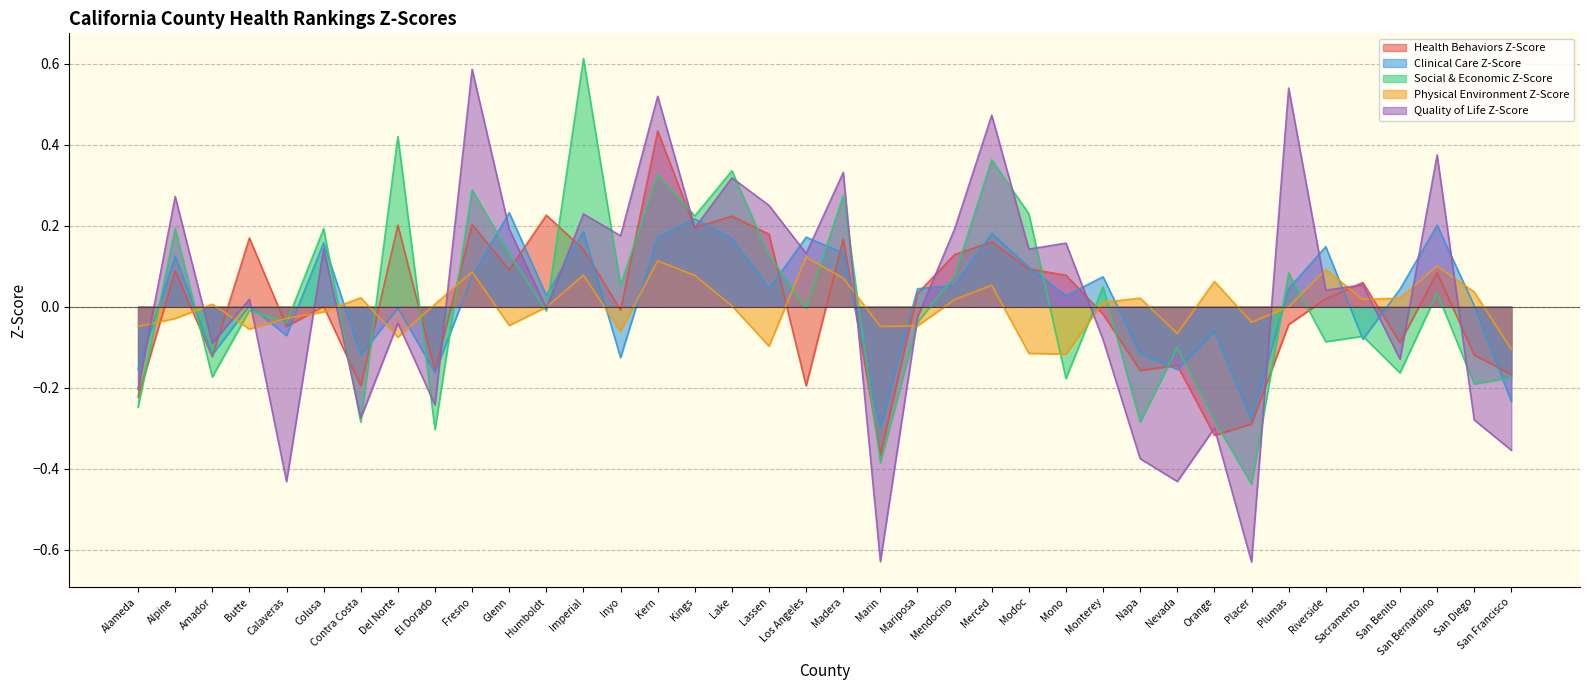

What is the total value across all series at Amador?

-0.5